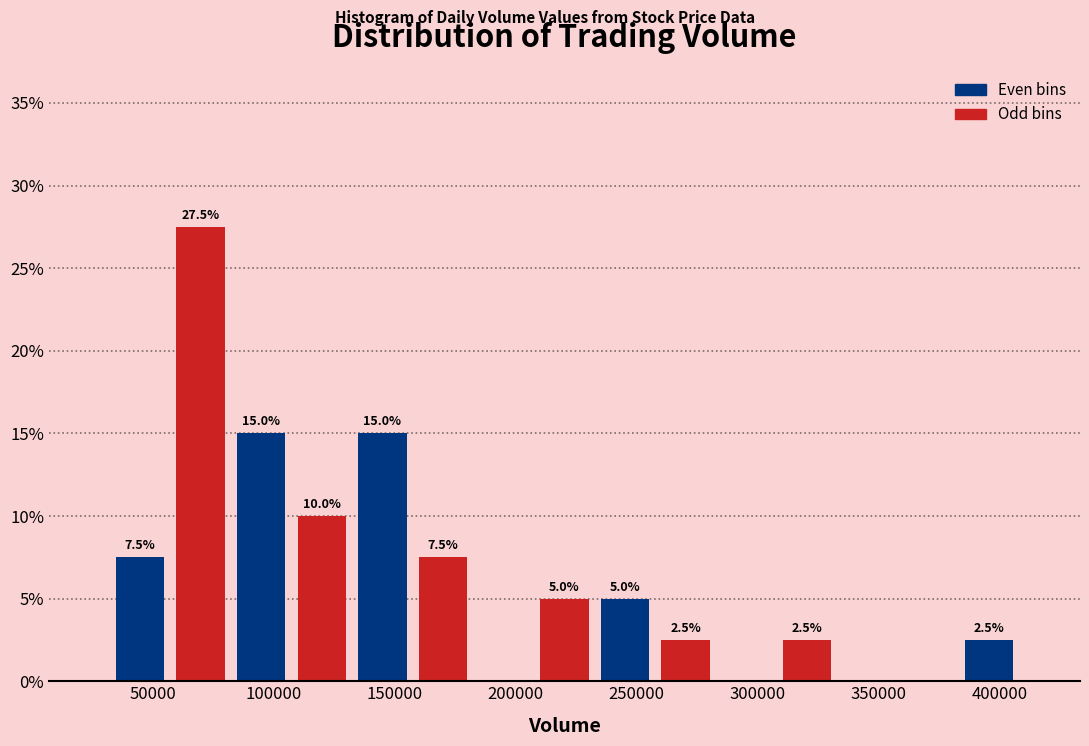

Over which range of the x-axis is the bar tallest?

55000 to 80000